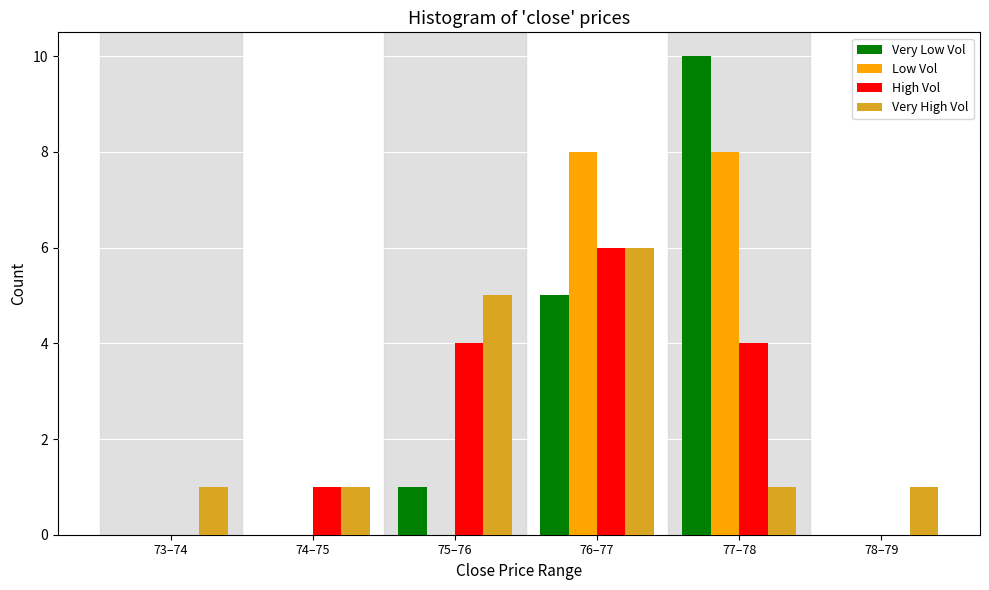

Reading left to right, transcribe all the data shown in this chart.

Very Low Vol: 73–74=0	74–75=0	75–76=1	76–77=5	77–78=10	78–79=0
Low Vol: 73–74=0	74–75=0	75–76=0	76–77=8	77–78=8	78–79=0
High Vol: 73–74=0	74–75=1	75–76=4	76–77=6	77–78=4	78–79=0
Very High Vol: 73–74=1	74–75=1	75–76=5	76–77=6	77–78=1	78–79=1